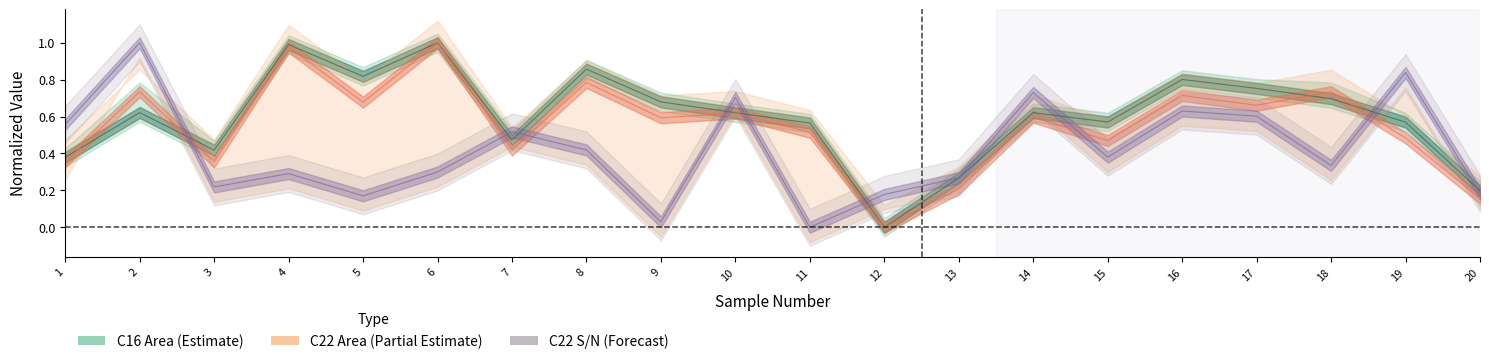

Is this an area chart (filled region under the line)?

No